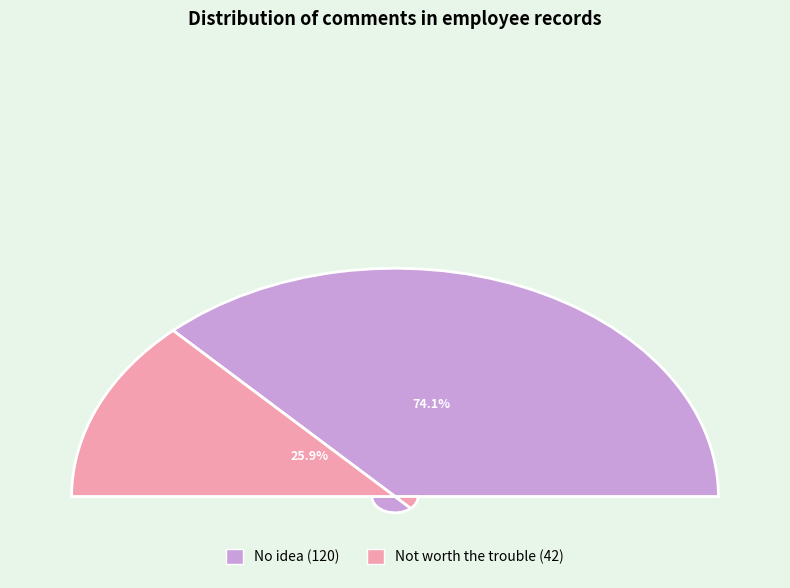

Rank the categories by value from lowest to highest.

Not worth the trouble, No idea